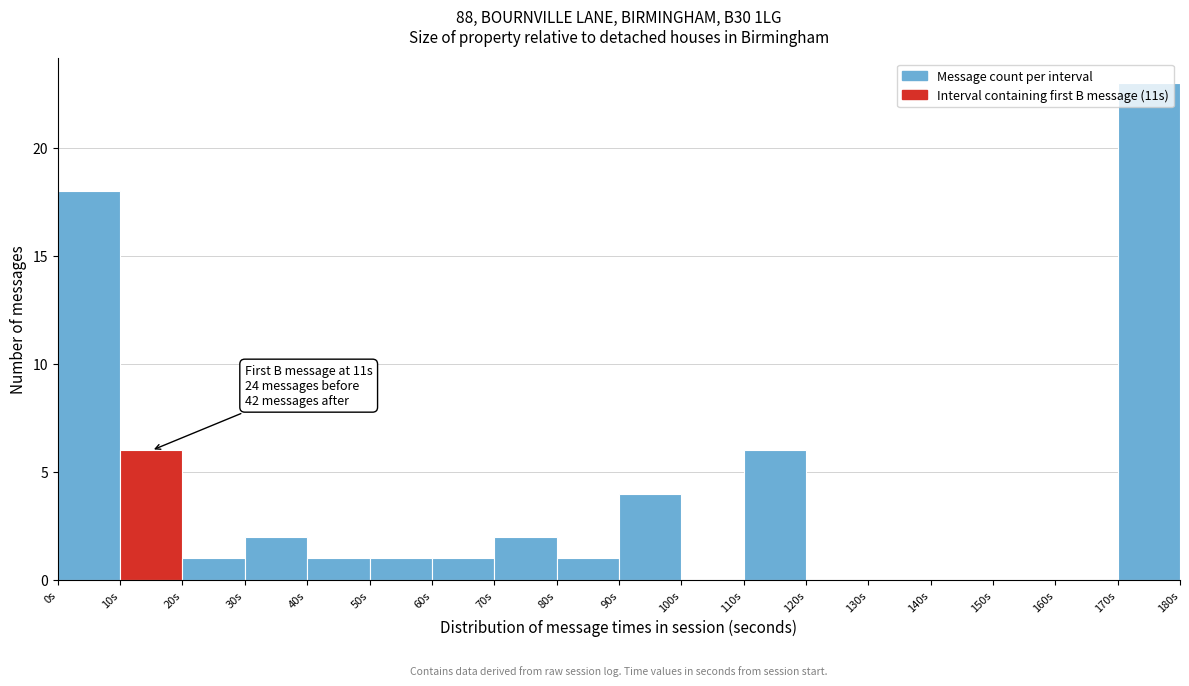

Which range on the x-axis has the tallest bar?

170 to 180